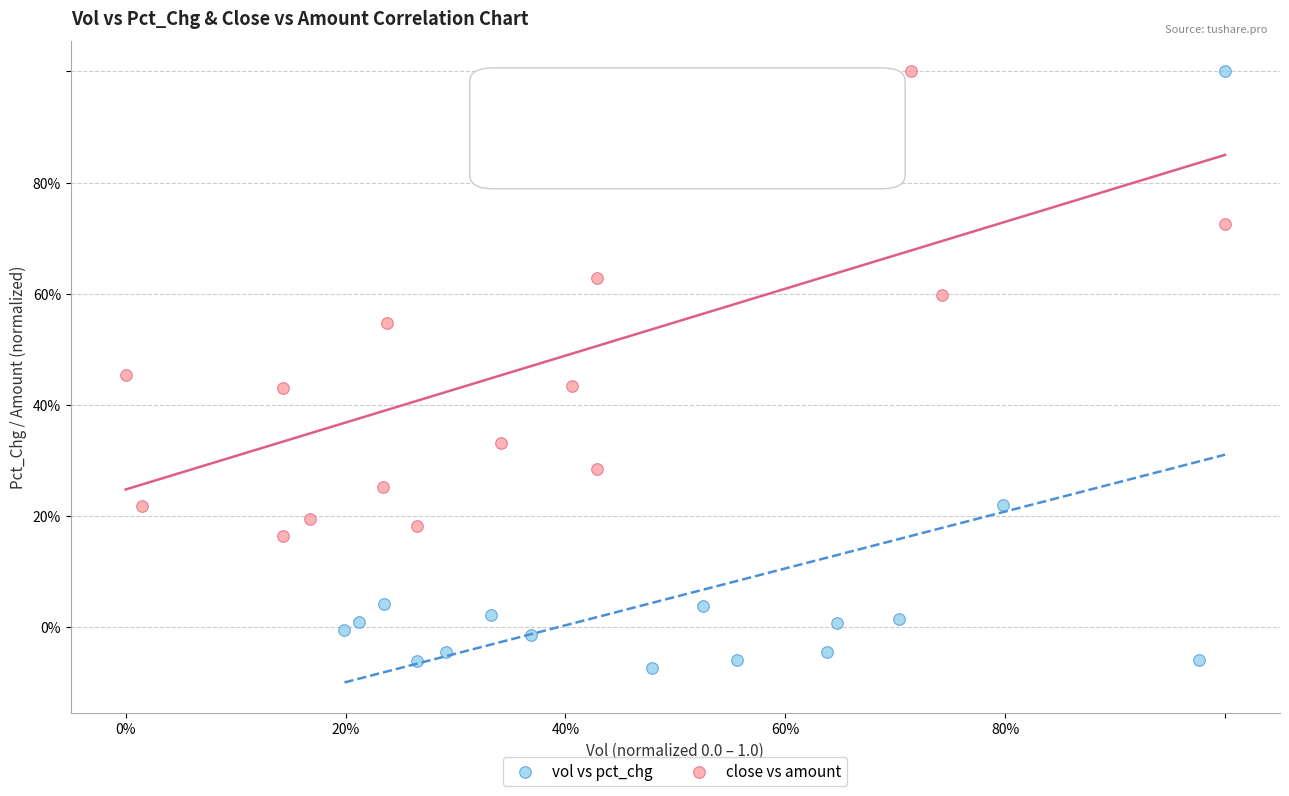

What are all the series names shown in the legend?

vol vs pct_chg, close vs amount